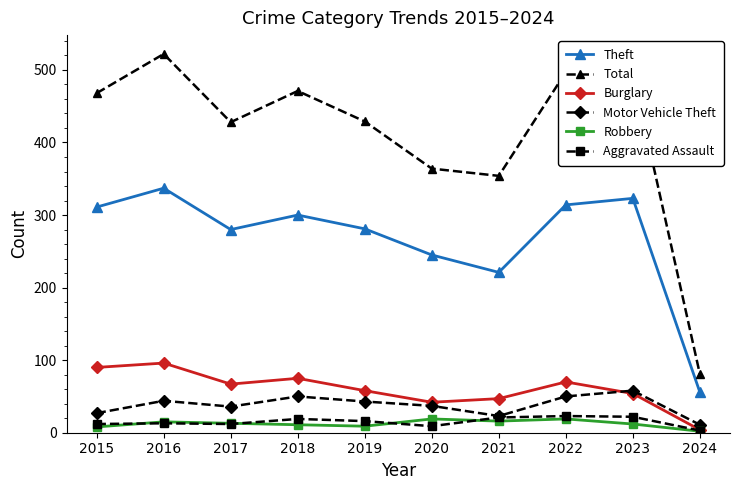

At which label does Theft reach its peak?

2016